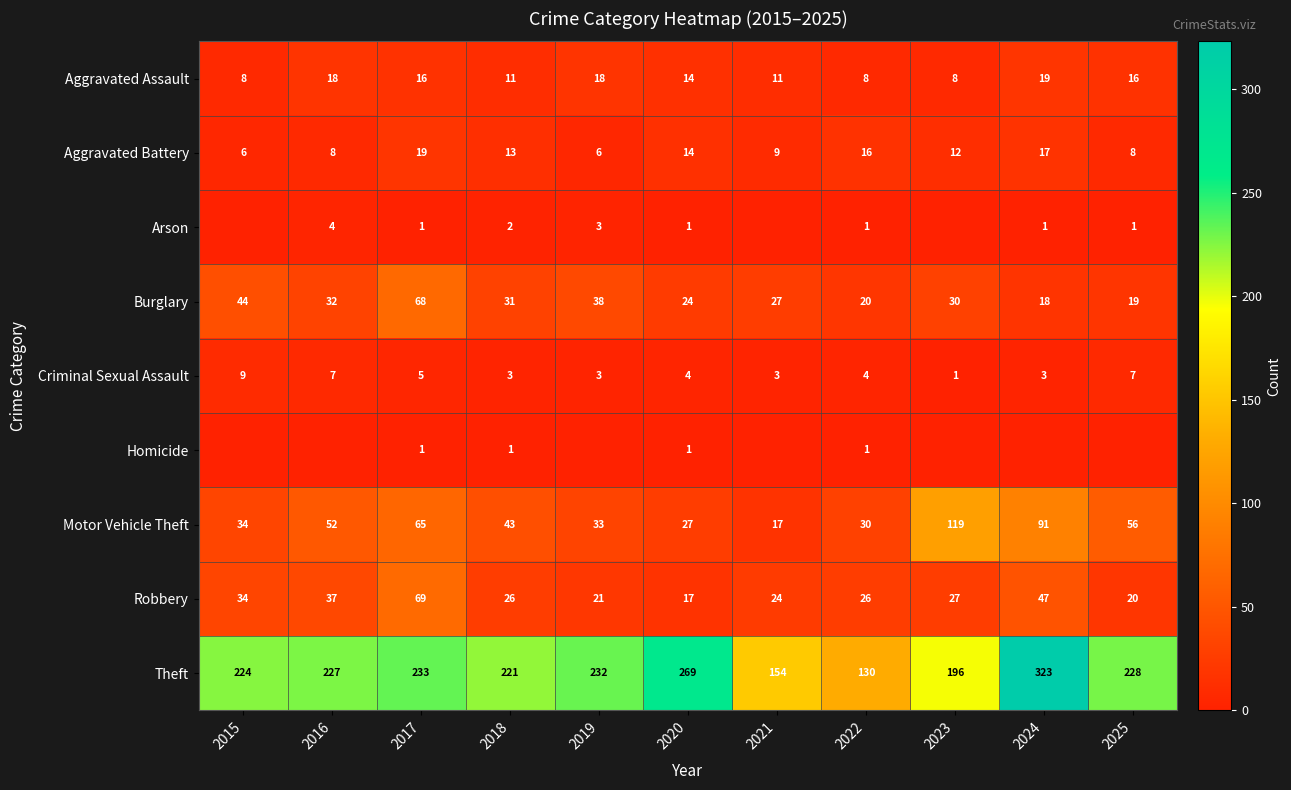

Which label corresponds to the smallest value in the chart?

2015